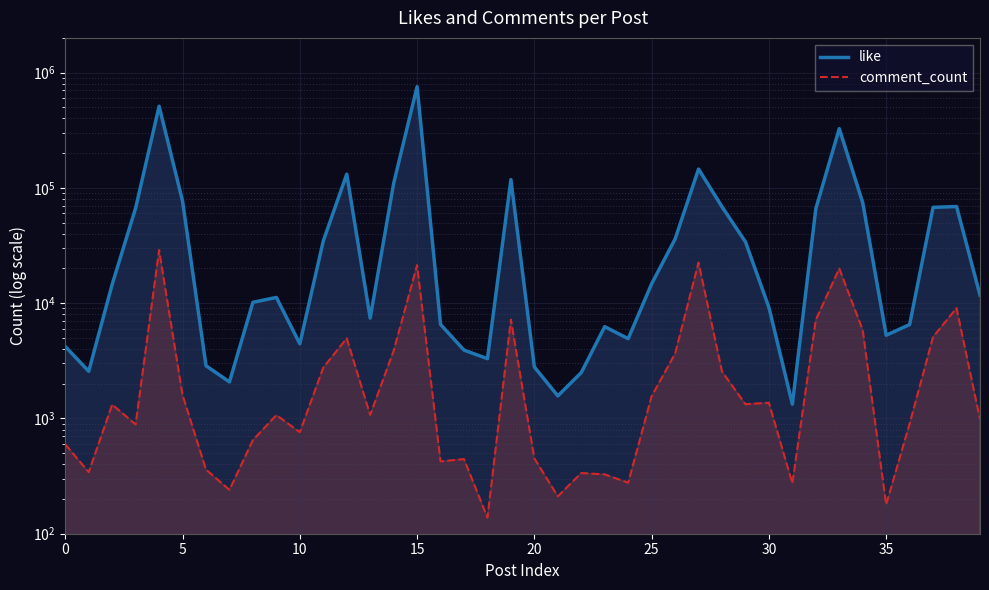

At which category is the sum across all series the highest?

15